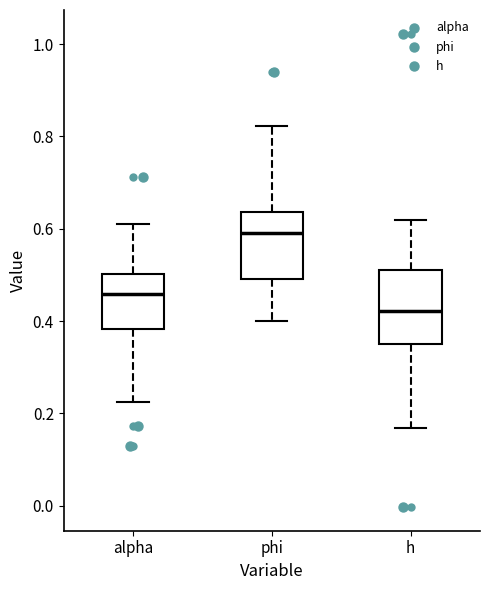

Where does the lower whisker of the box for alpha end on the y-axis? The values are not printed on the chart, so give them approximately, as read against the axis.

0.22